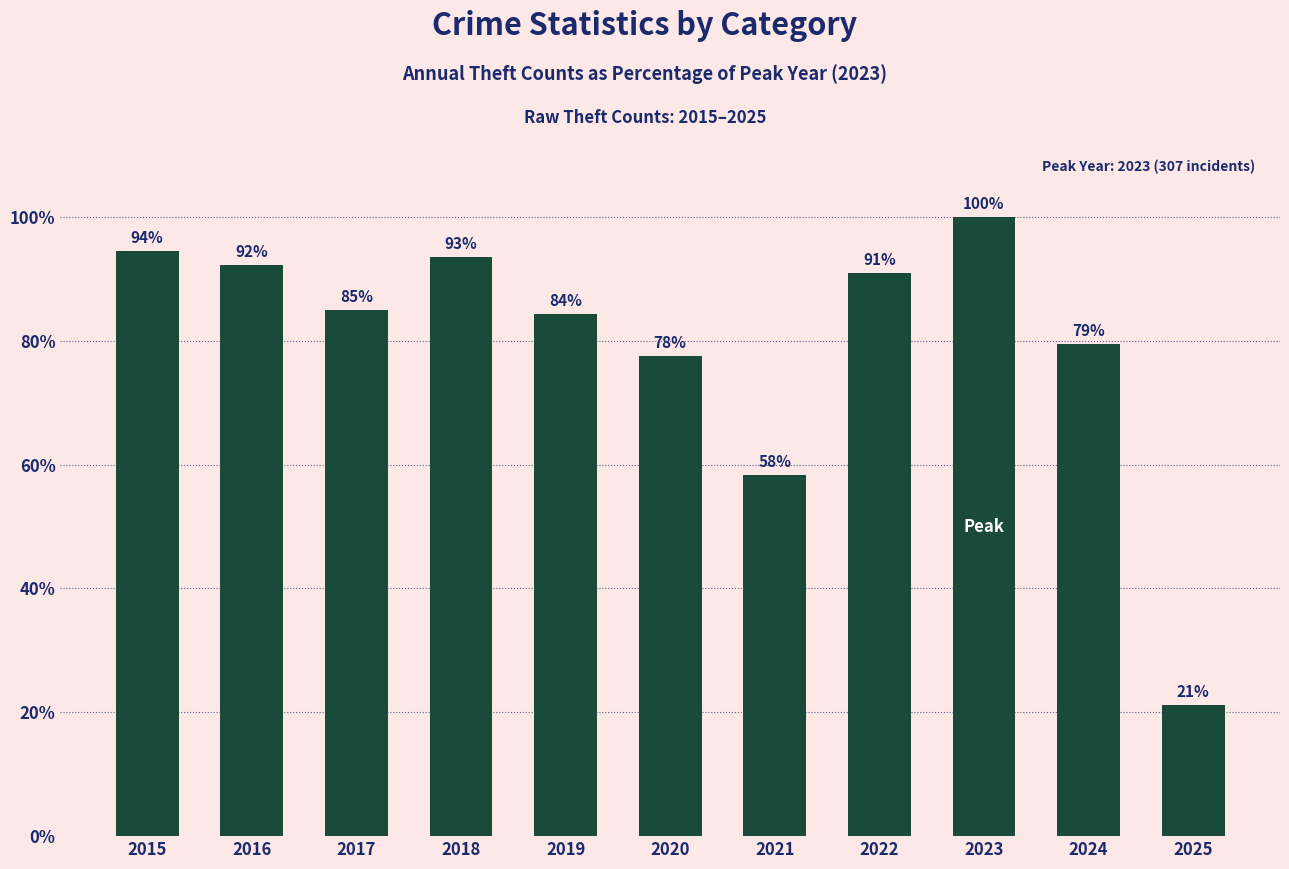

What is the value of the 6th bar from the left?

77.5